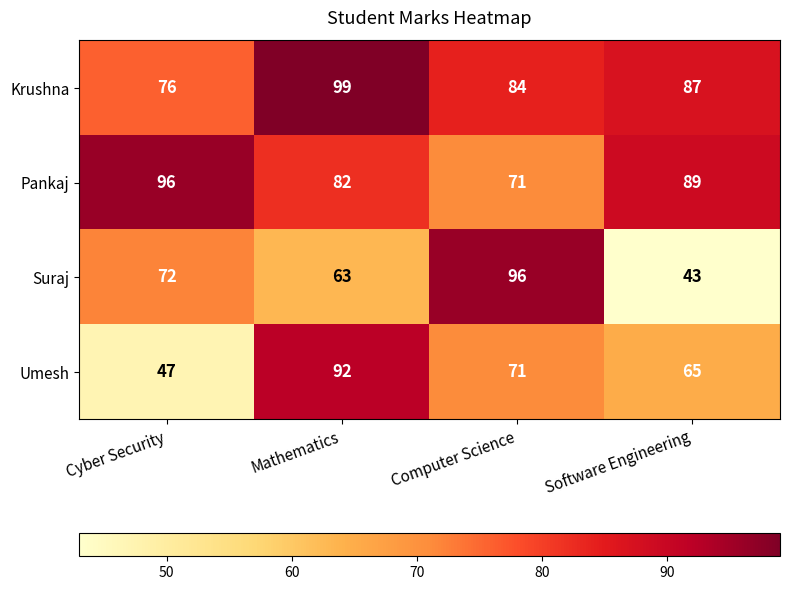

What is the spread (max minus min) of values at Cyber Security?

49